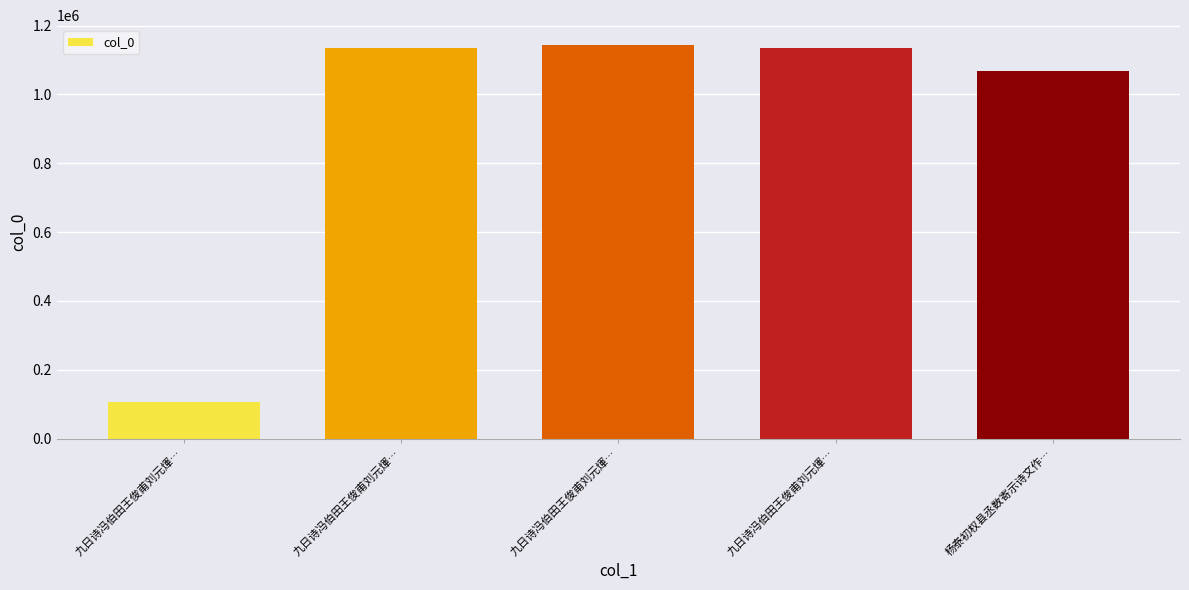

List the labels in order of value, largest first.

九日诗冯伯田王俊甫刘元煇…, 九日诗冯伯田王俊甫刘元煇…, 九日诗冯伯田王俊甫刘元煇…, 杨泰初权县丞数寄示诗文作…, 九日诗冯伯田王俊甫刘元煇…